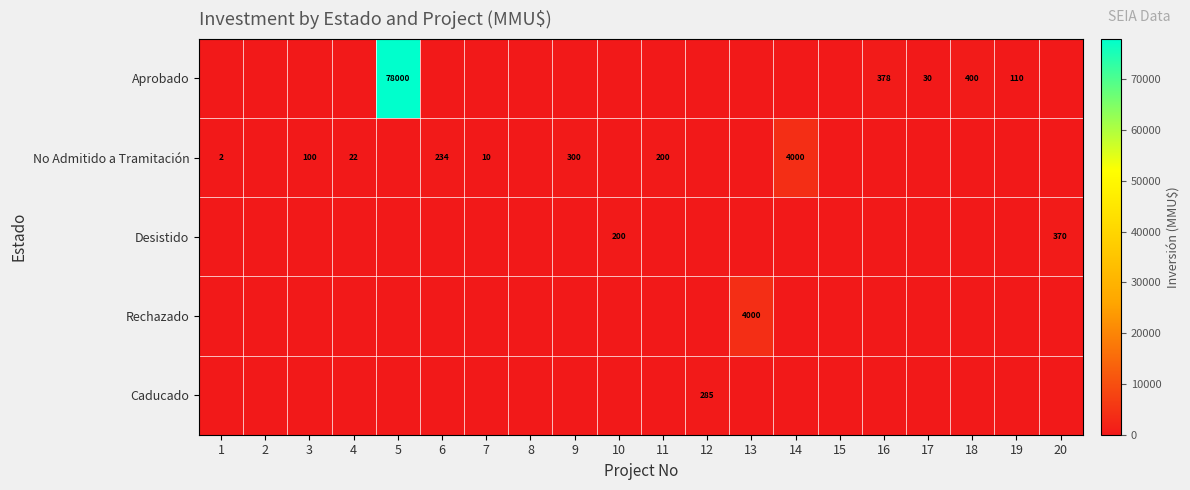

How many positive values does the Aprobado series have?

5